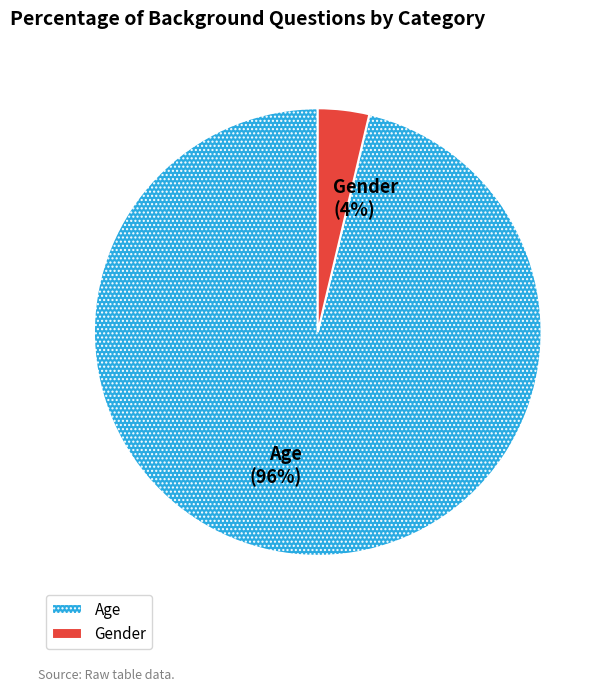

The Gender slice represents 4% of the pie. True or false?

True